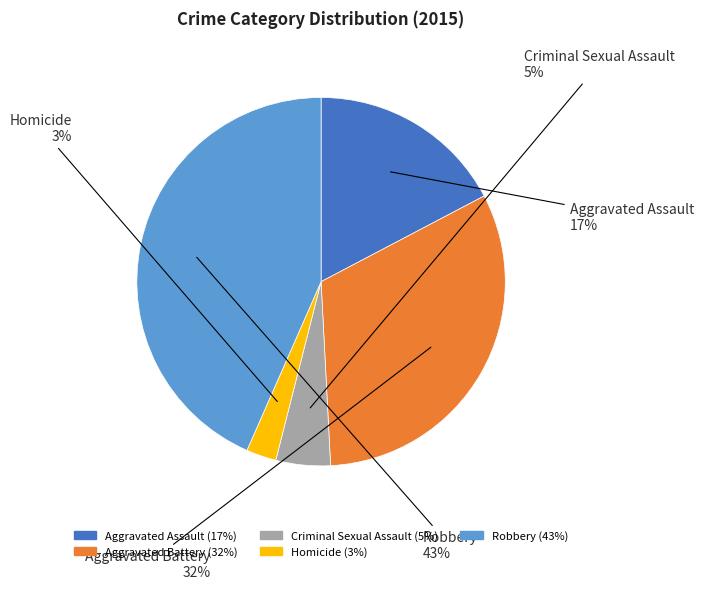

To the nearest percent, what percentage of the pie is Aggravated Assault?

17%